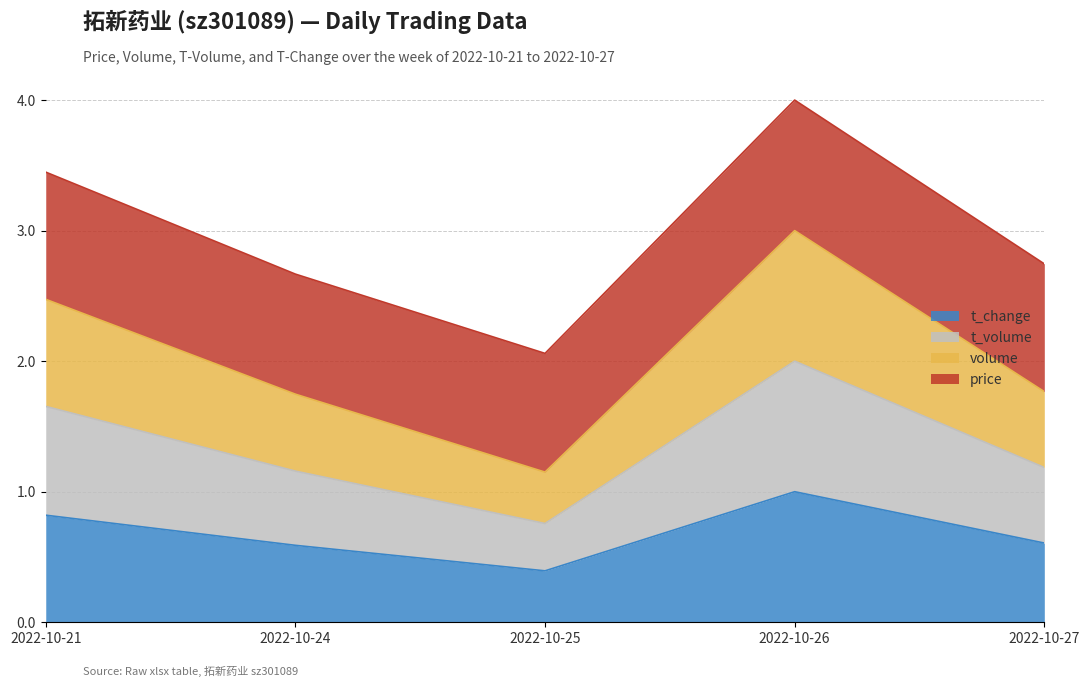

At which label does t_change reach its peak?

2022-10-26